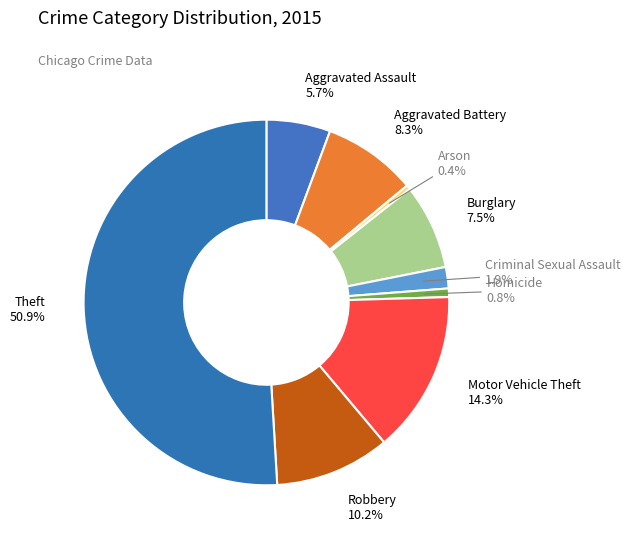

Is Criminal Sexual Assault the majority of the pie?

No